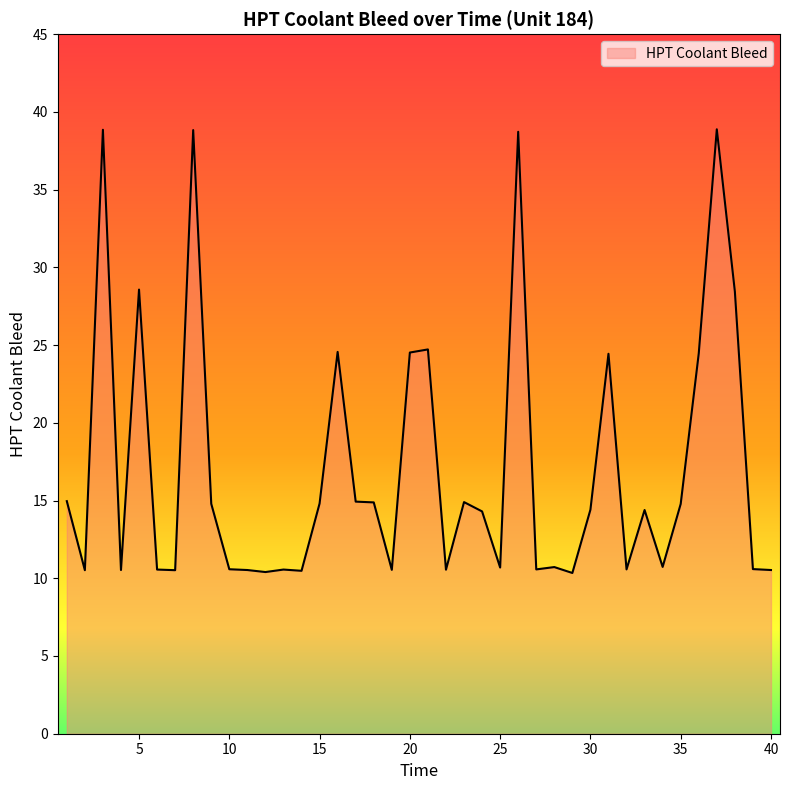

What is the maximum value shown in the chart?

38.9